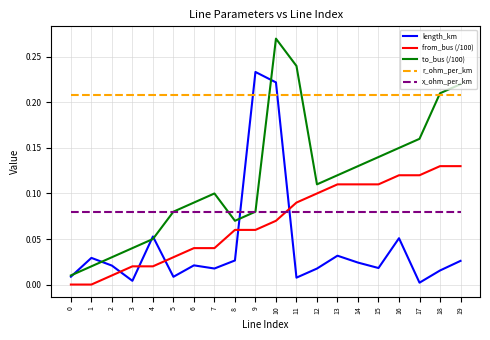

Between 3 and 15, which series saw the biggest shift?

to_bus (/100)